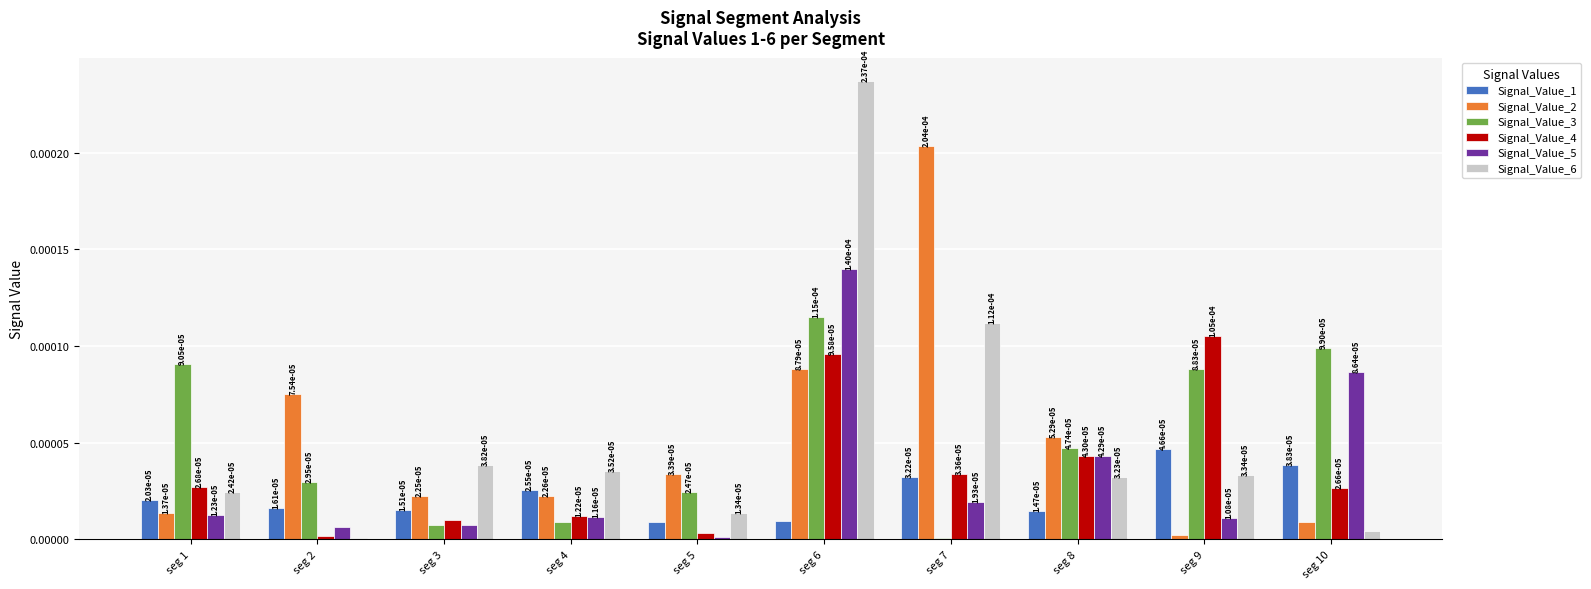

Rank the series by their maximum value, from highest to lowest.

Signal_Value_6, Signal_Value_2, Signal_Value_5, Signal_Value_3, Signal_Value_4, Signal_Value_1